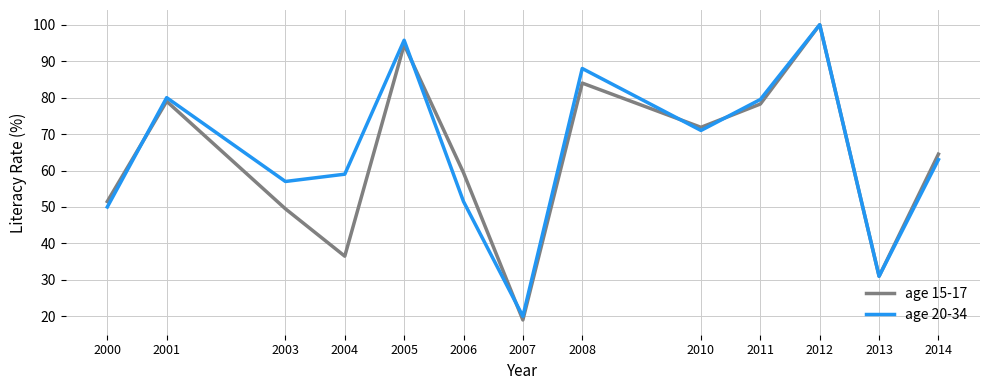

The value of age 20-34 at 2006 is 70.0. True or false?

False